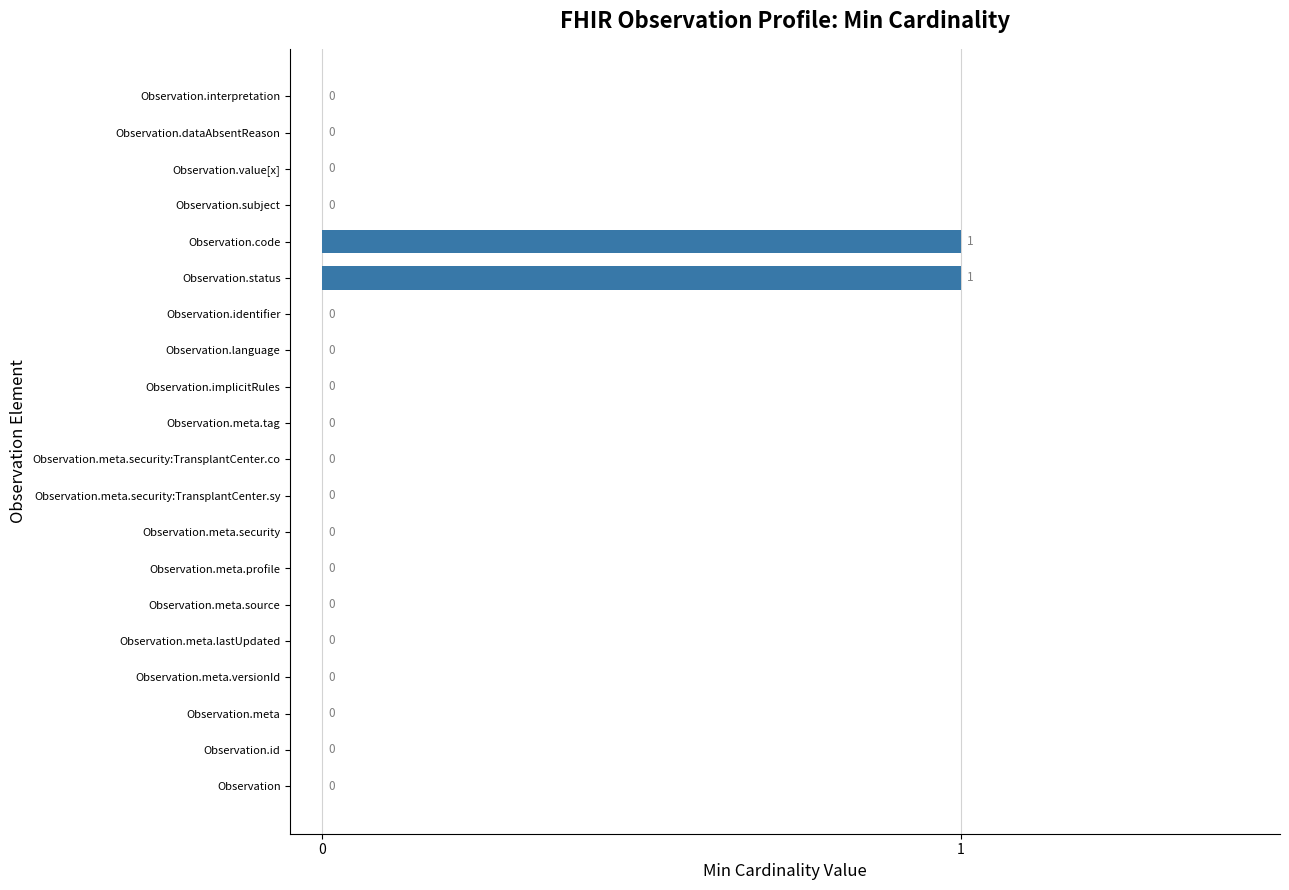

The value at Observation.implicitRules is 0. True or false?

True